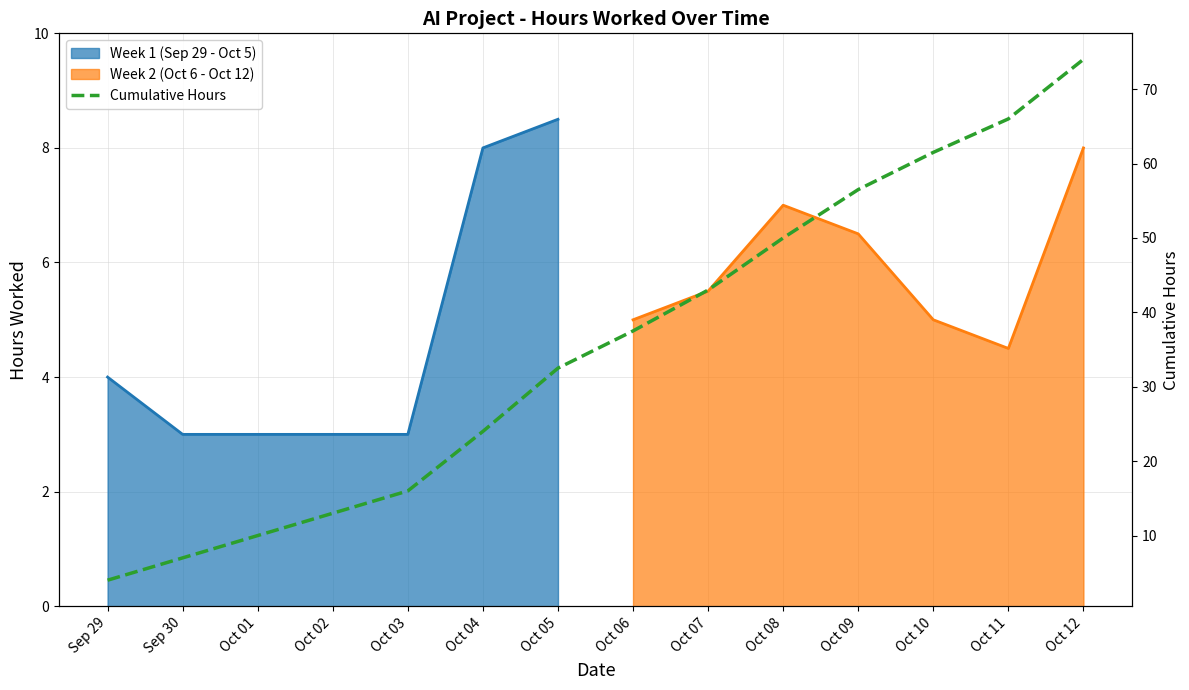

The chart shows a value of 74.0 at Oct 12. True or false?

True